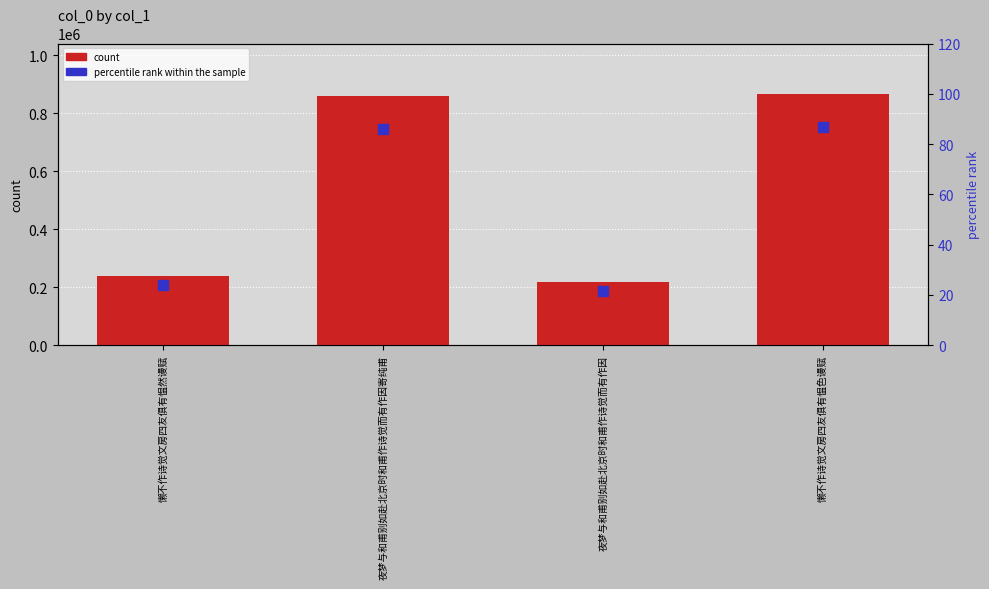

Which series reaches the minimum Y coordinate?

percentile rank